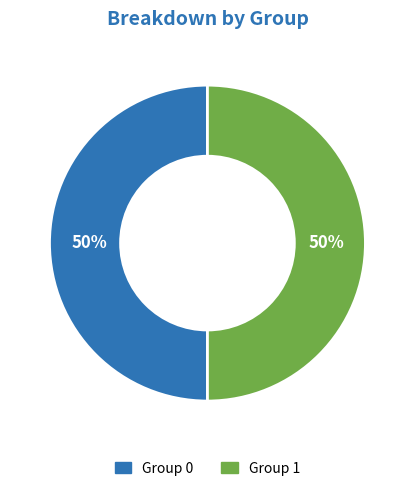

To the nearest percent, what is the average slice percentage?

50%